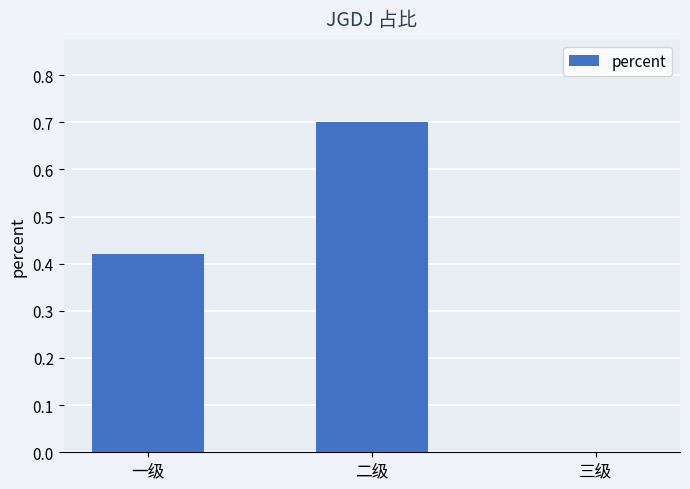

What is the change in value from 一级 to 三级?

-0.4